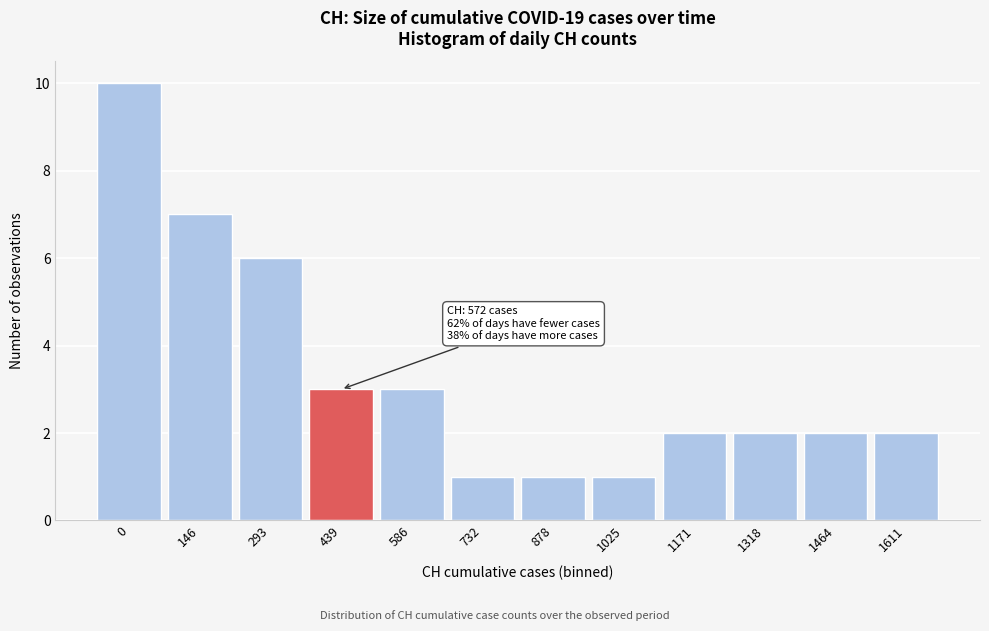

Reading left to right, what are all the values shown in this chart?

10	7	6	3	3	1	1	1	2	2	2	2